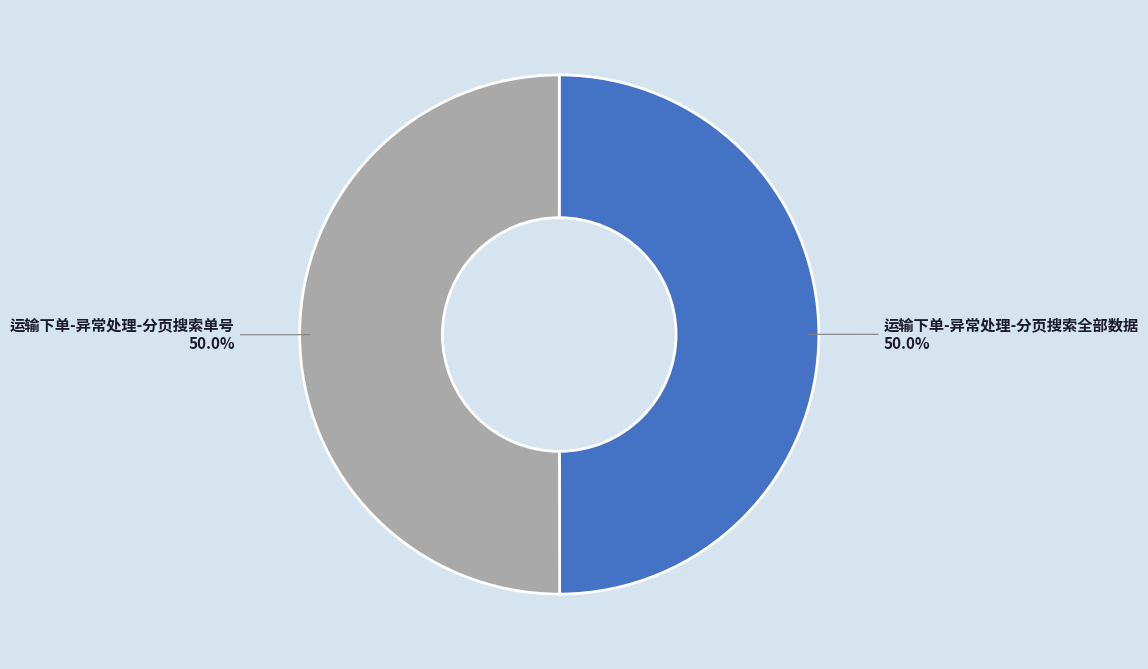

Approximately how many times larger is the value at 运输下单-异常处理-分页搜索全部数据 compared to 运输下单-异常处理-分页搜索单号?

1.0